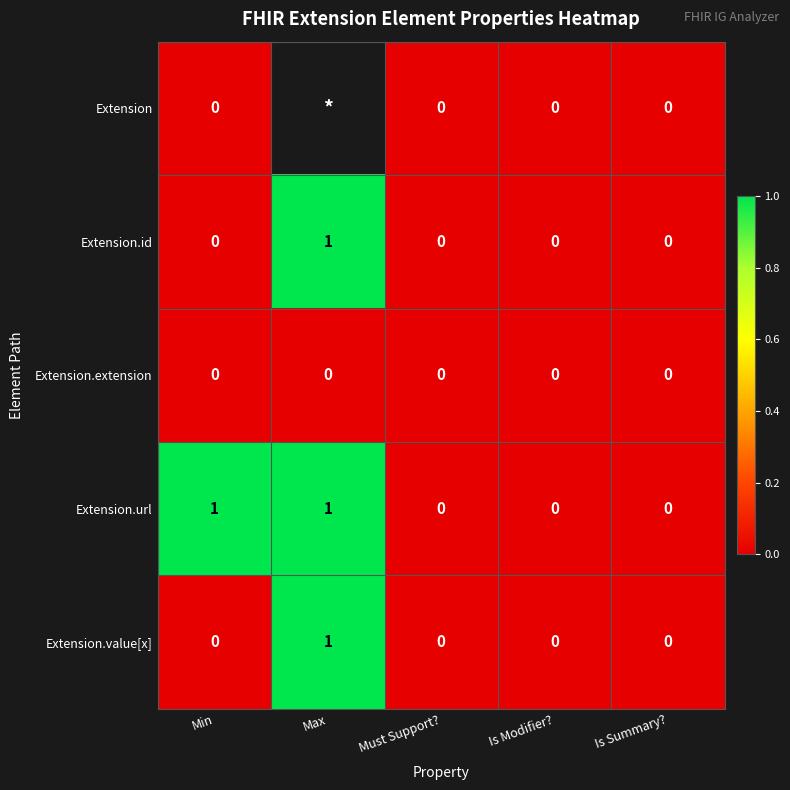

How many Extension.url values are between 0 and 1?

5